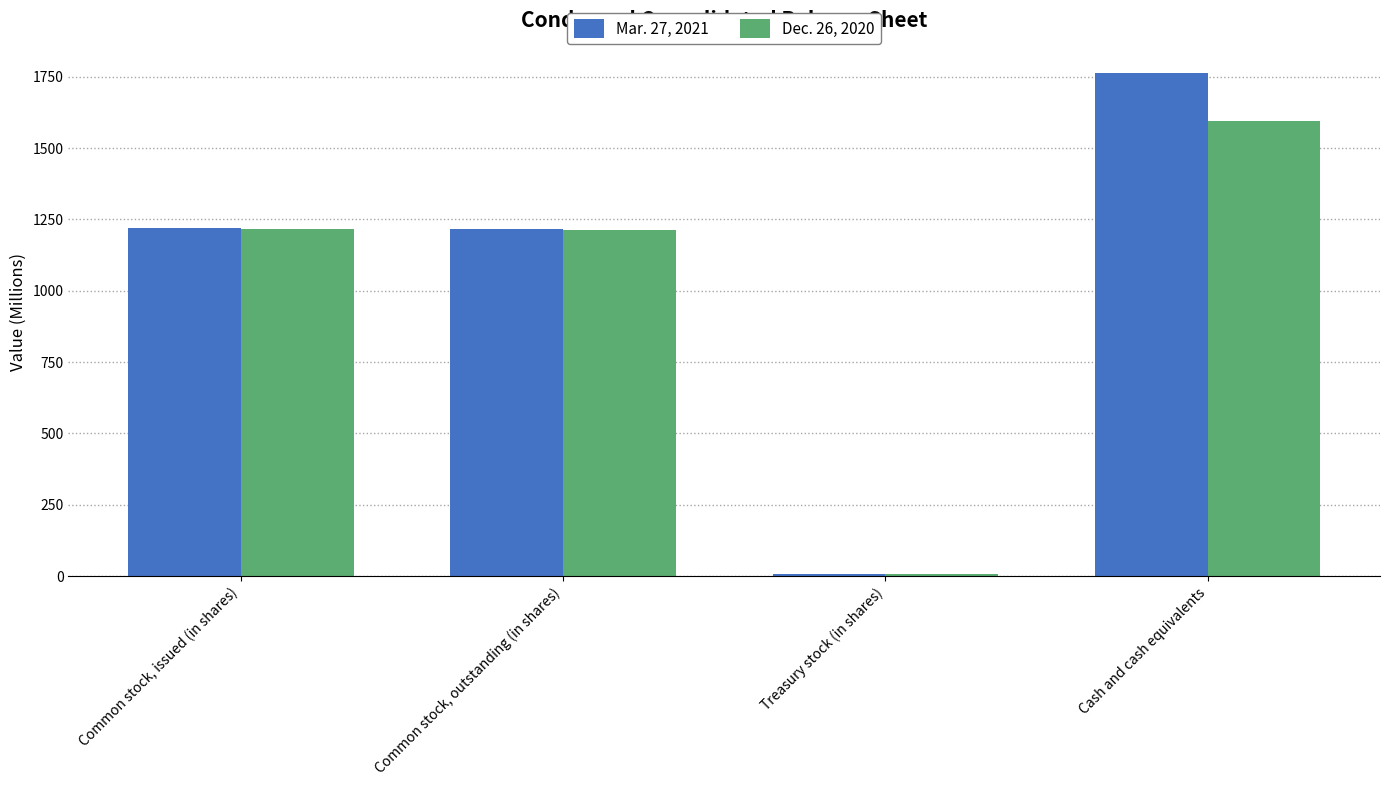

What is the average value of the Dec. 26, 2020 series?

1007